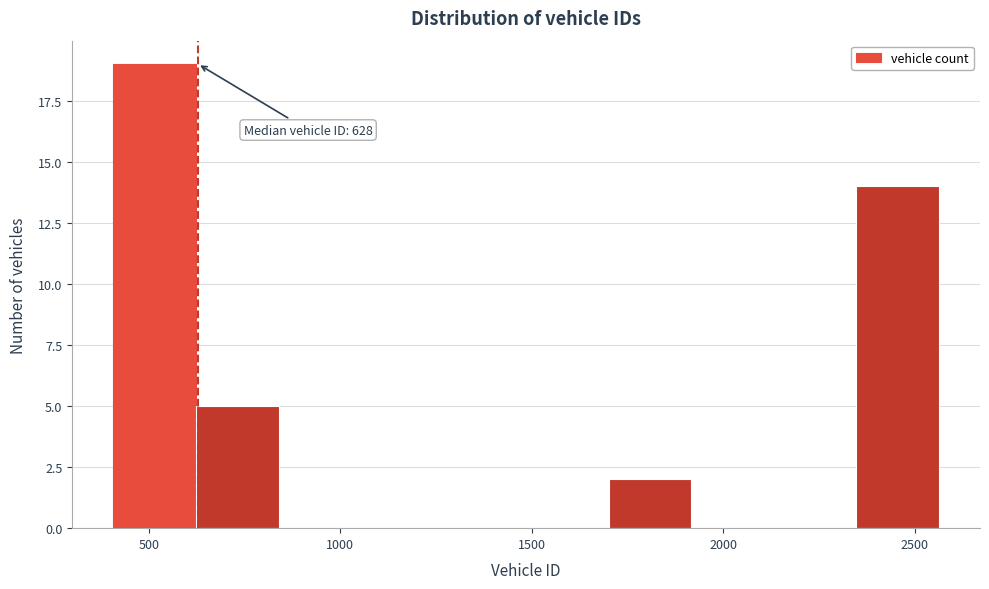

Over which range of the x-axis is the bar tallest?

400 to 600